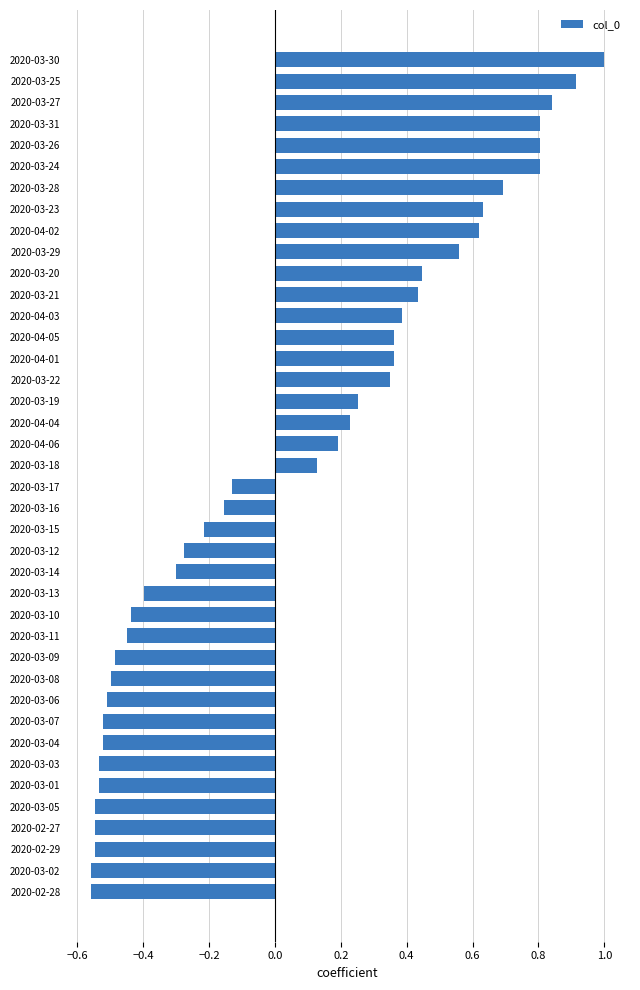

How many series are shown in this chart?

1